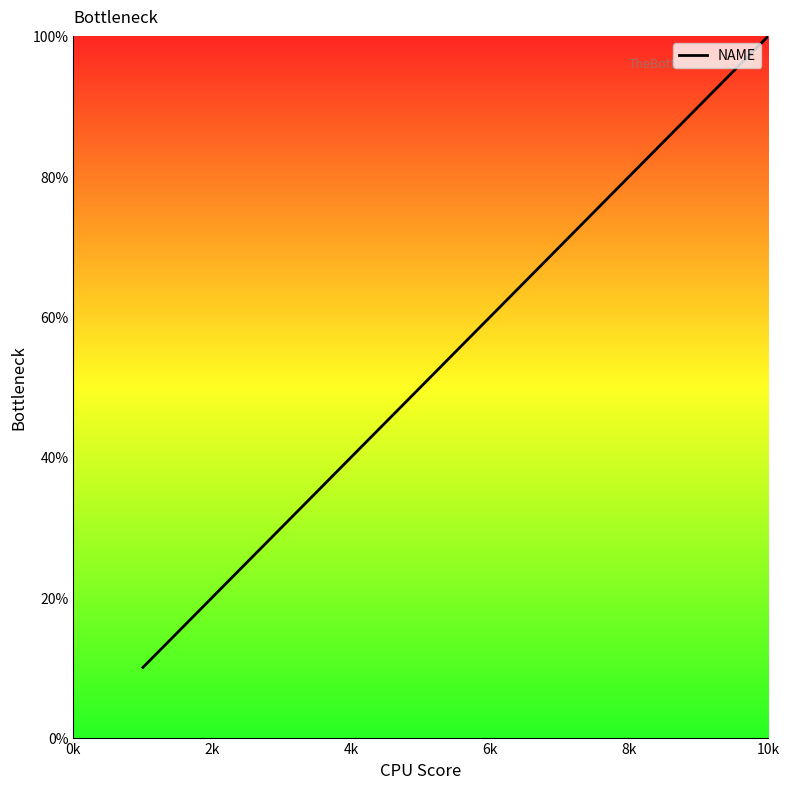

What is the minimum value shown in the chart?

10